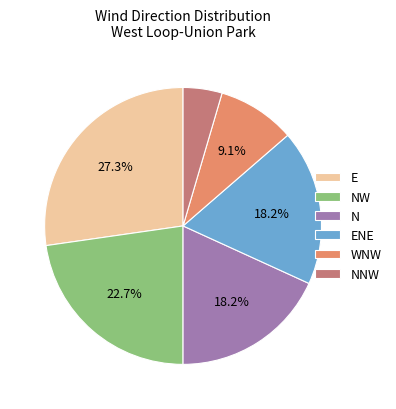

Which category has the smallest portion of the pie?

NNW